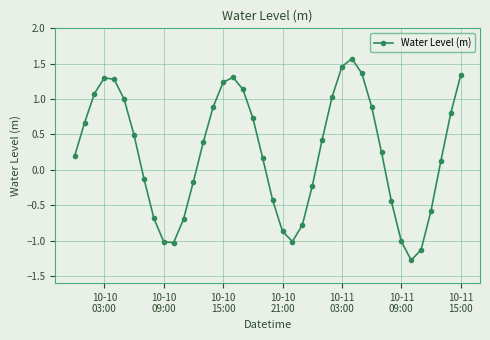

How many distinct data groups are displayed?

1